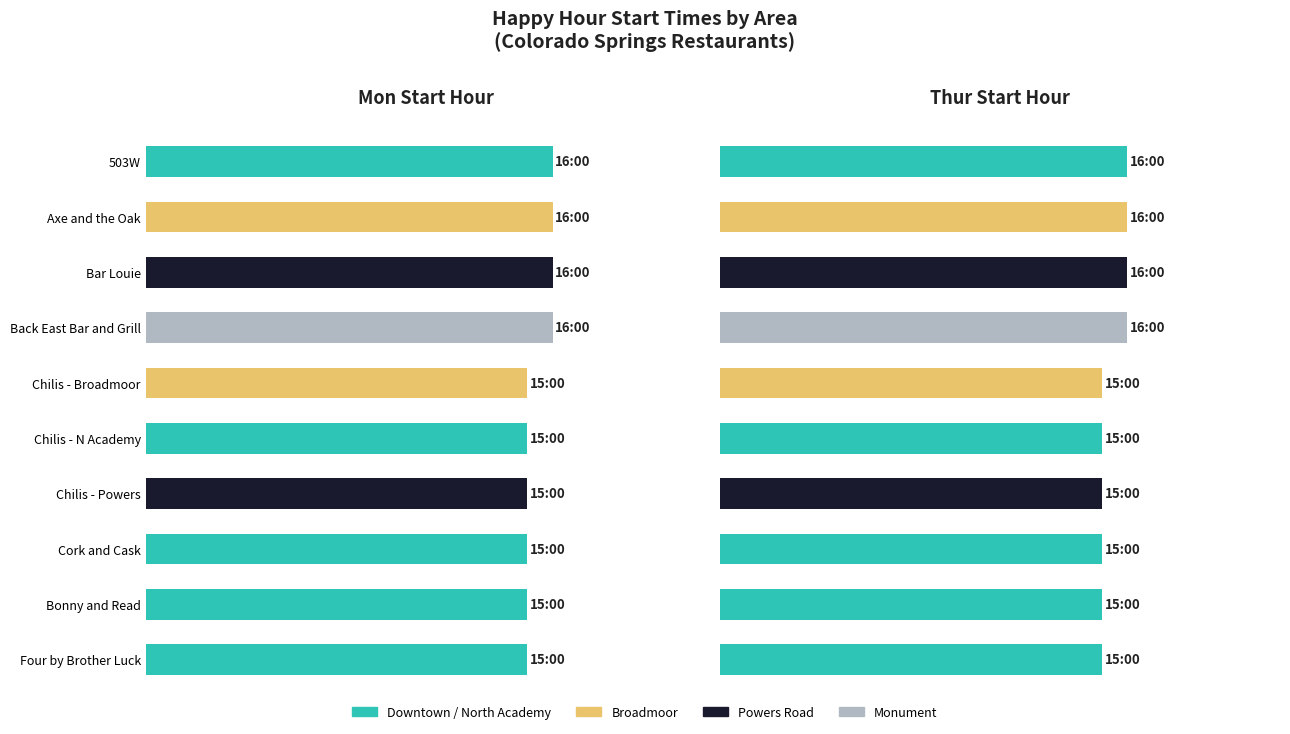

Is the value of Mon Start at Back East Bar and Grill greater than the value of Thur Start at Bonny and Read?

Yes